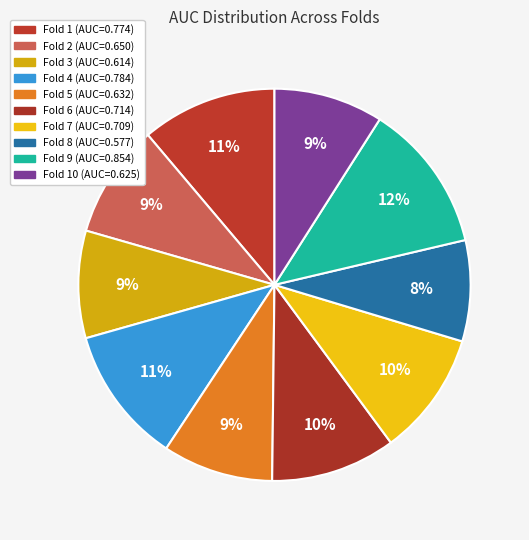

Which slice is the largest?

Fold 9